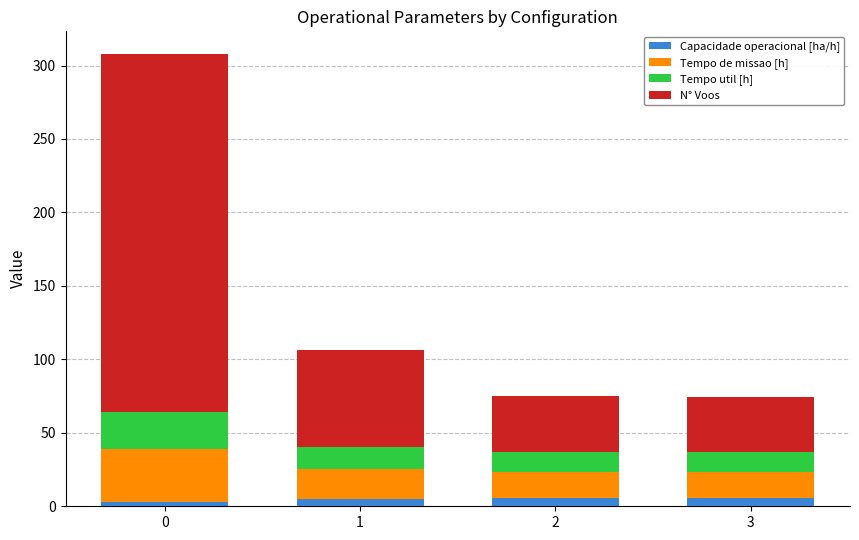

What are all the series names shown in the legend?

Capacidade operacional [ha/h], Tempo de missao [h], Tempo util [h], N° Voos